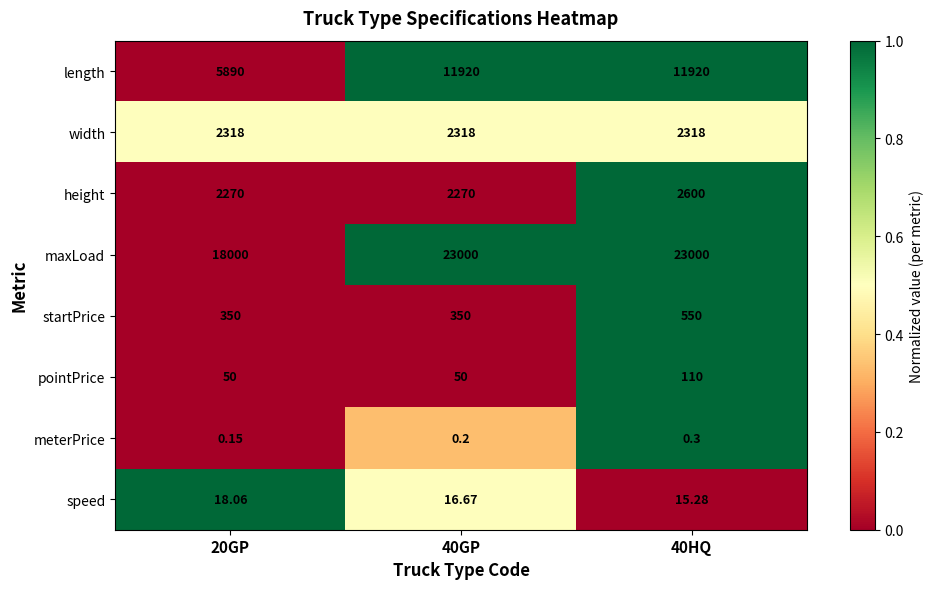

Which series has the largest range (max minus min)?

length